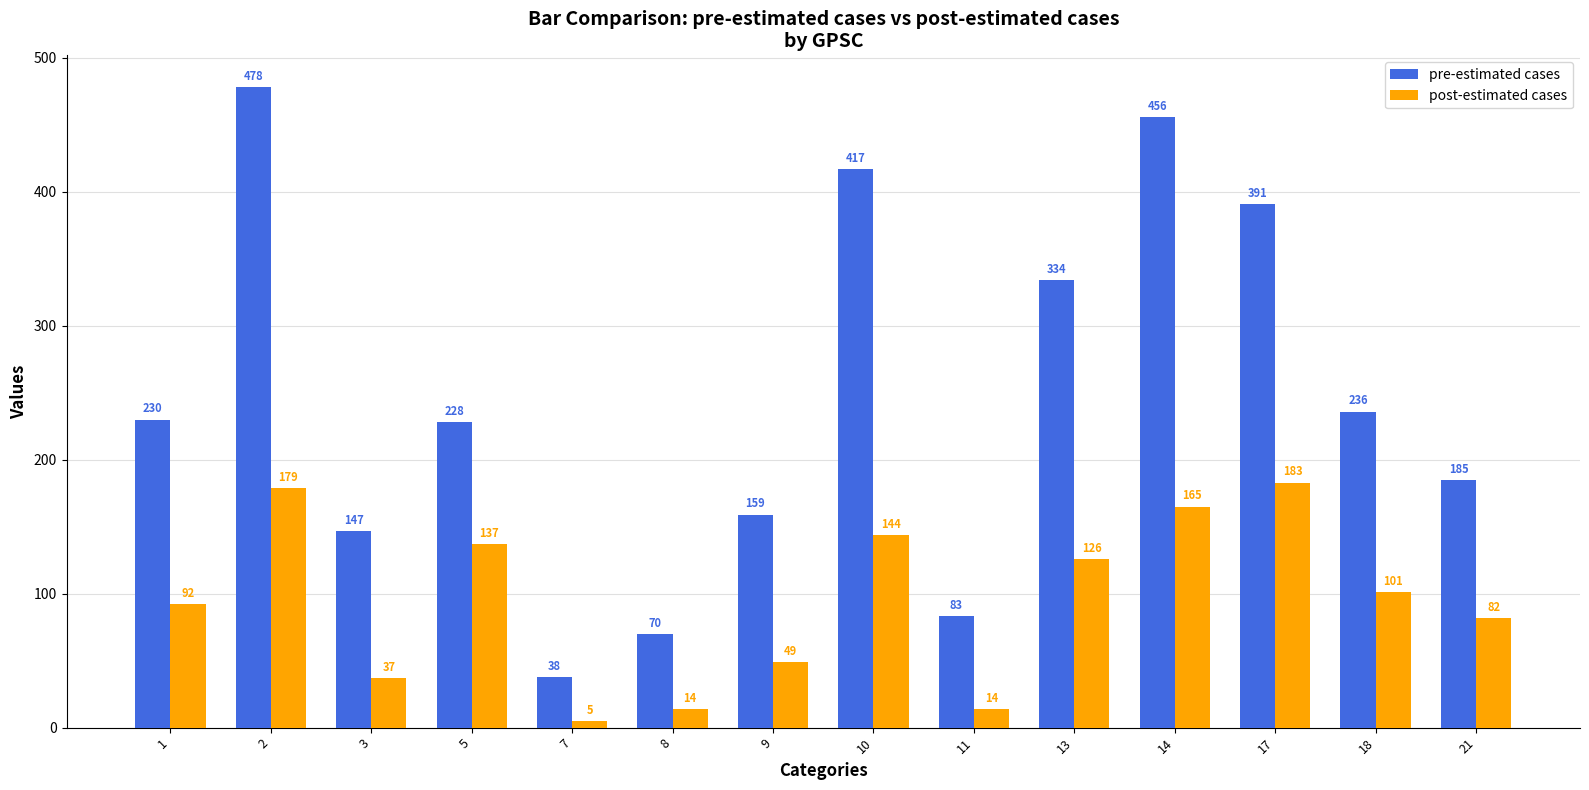

Is the value of pre-estimated cases at 17 greater than the value of post-estimated cases at 1?

Yes